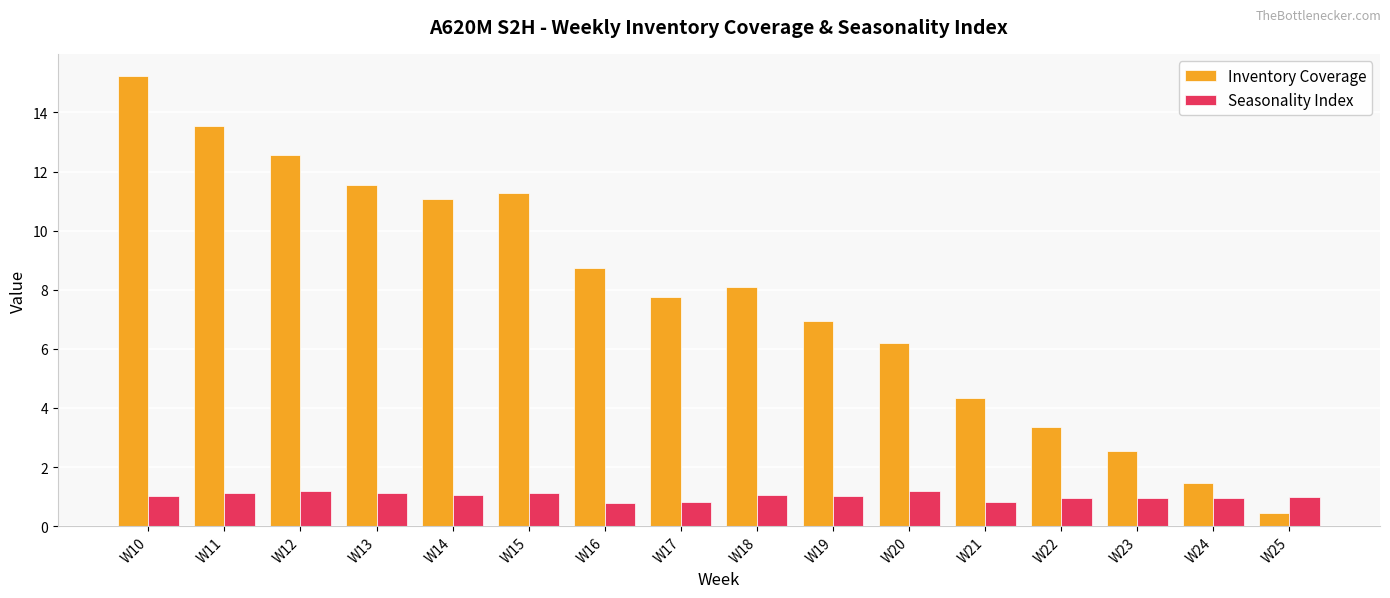

Rank the series at W16 from highest to lowest value.

Inventory Coverage, Seasonality Index